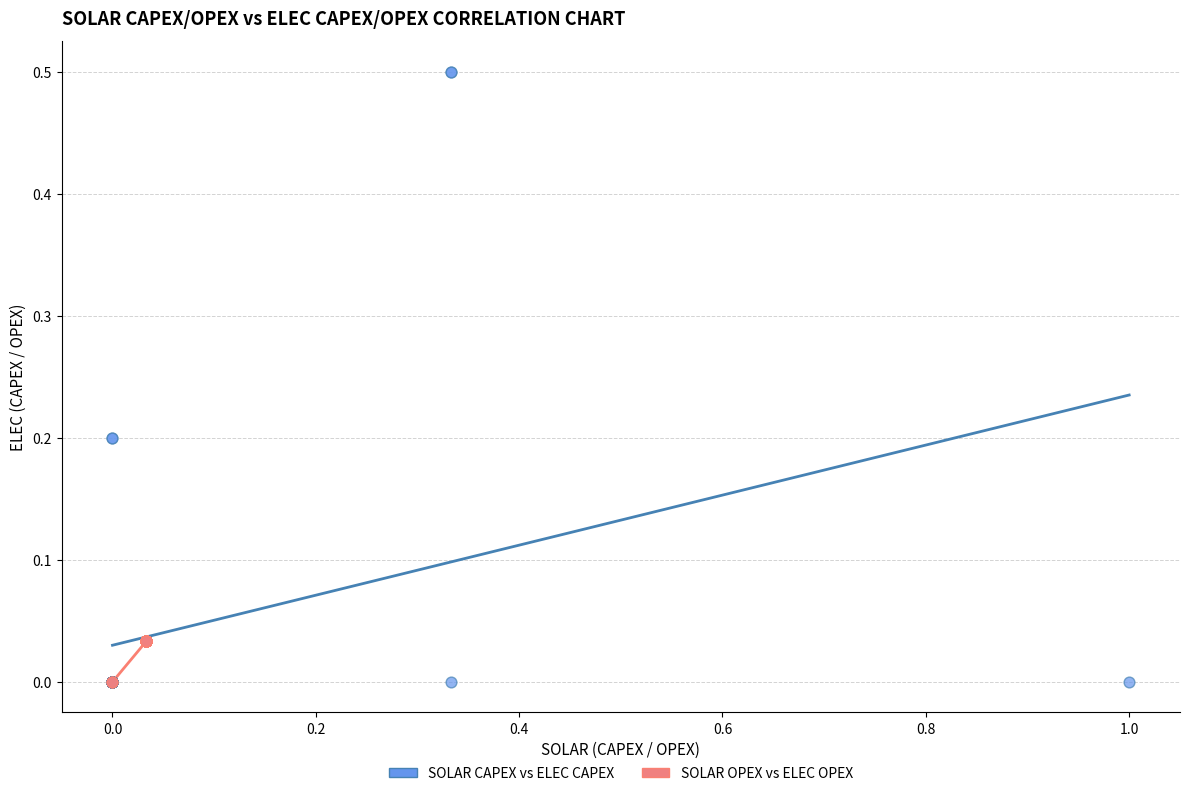

Which series has the widest spread of Y values?

SOLAR CAPEX vs ELEC CAPEX